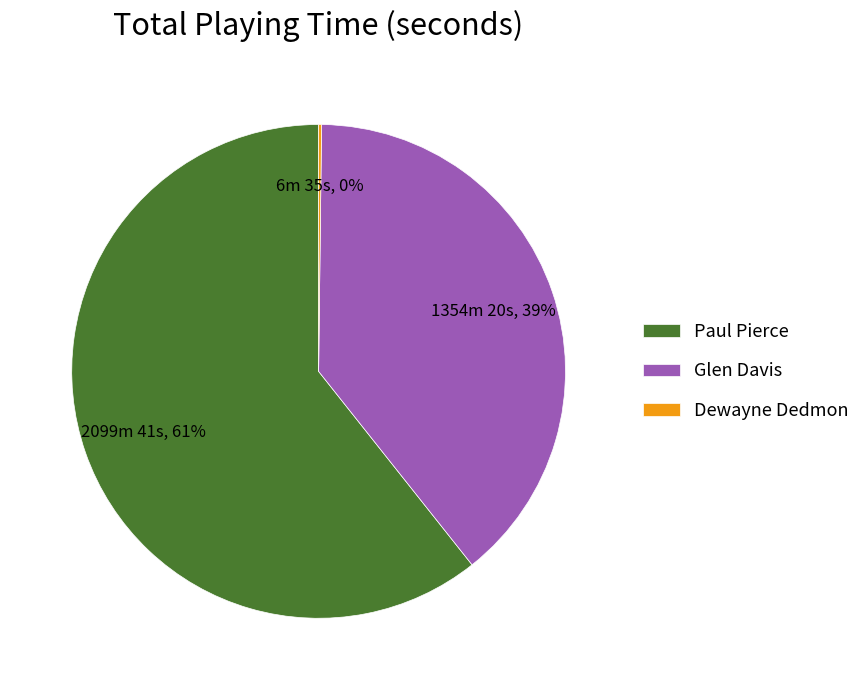

Combined, do Glen Davis and Paul Pierce account for over 50%?

Yes